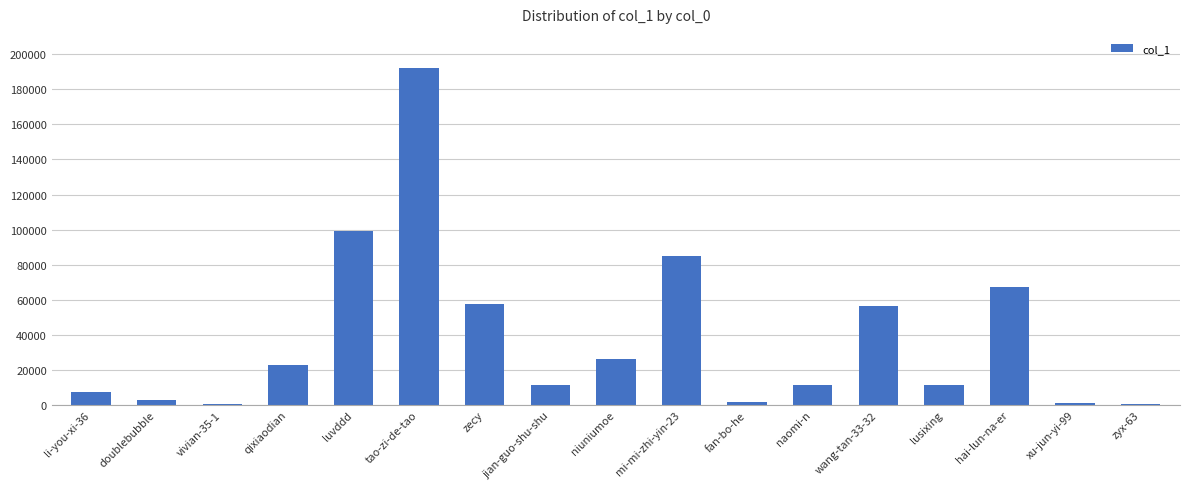

What is the maximum value shown in the chart?

192359